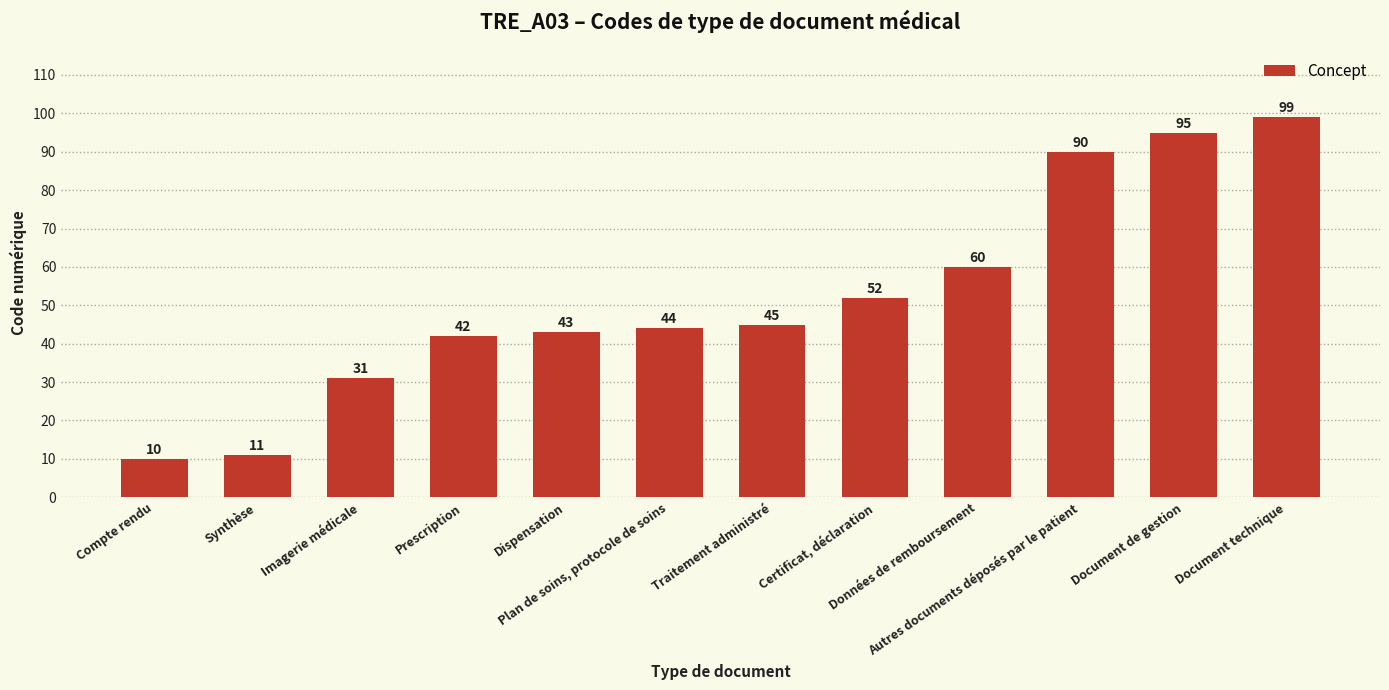

At which category does the chart reach its peak across all series?

Document technique